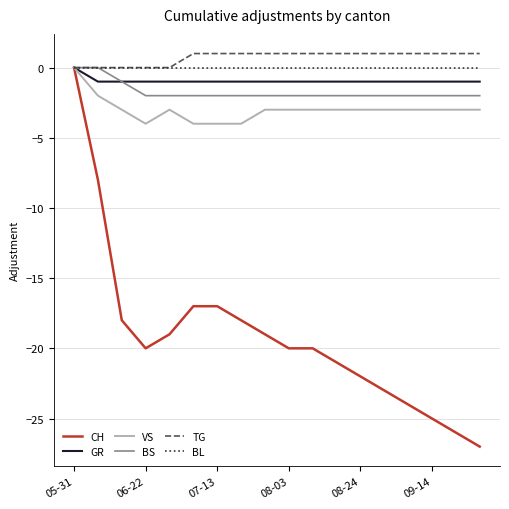

What is the minimum value shown in the chart?

-27